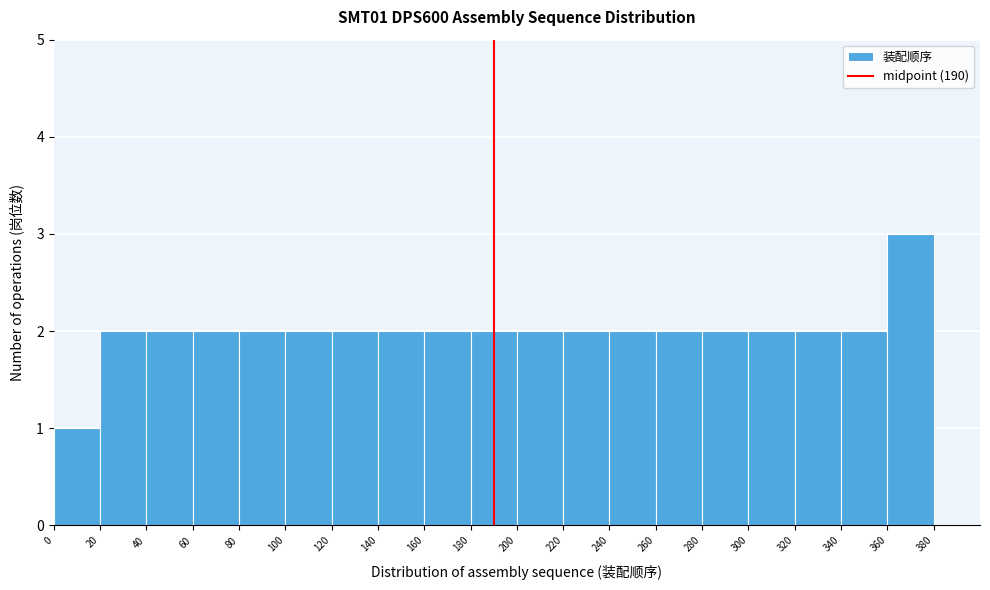

Reading left to right, transcribe this chart: for each bar, give the range it covers on the x-axis and its height. The values are not printed on the chart, so give them approximately, as read against the axis.

0 to 20: 1
20 to 40: 2
40 to 60: 2
60 to 80: 2
80 to 100: 2
100 to 120: 2
120 to 140: 2
140 to 160: 2
160 to 180: 2
180 to 200: 2
200 to 220: 2
220 to 240: 2
240 to 260: 2
260 to 280: 2
280 to 300: 2
300 to 320: 2
320 to 340: 2
340 to 360: 2
360 to 380: 3